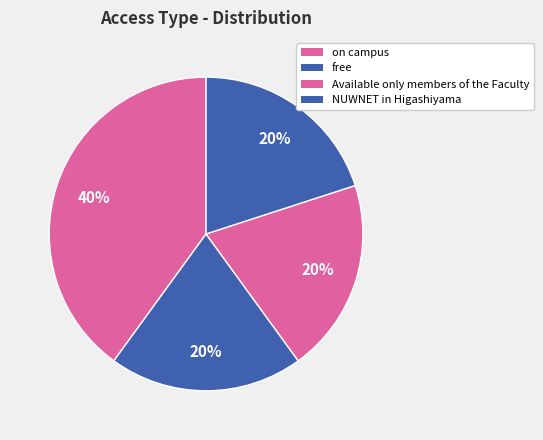

Count the number of slices in the pie.

4